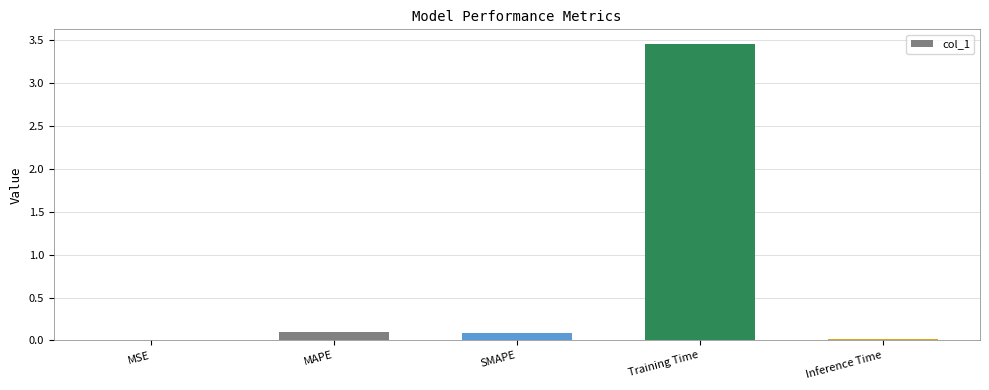

Is it true that the value at Training Time is 2.4?

False